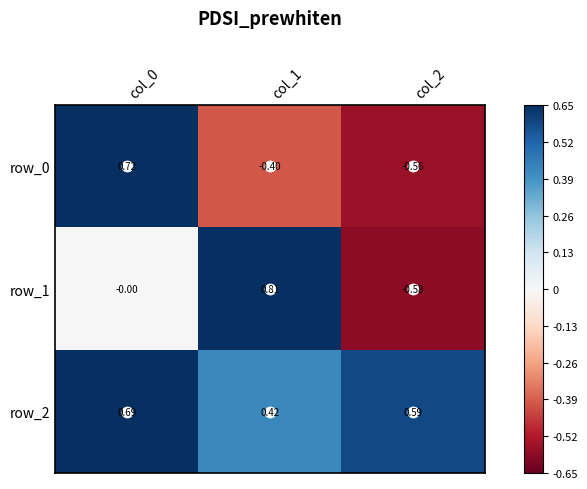

At which label is row_0 closest to 0?

col_1